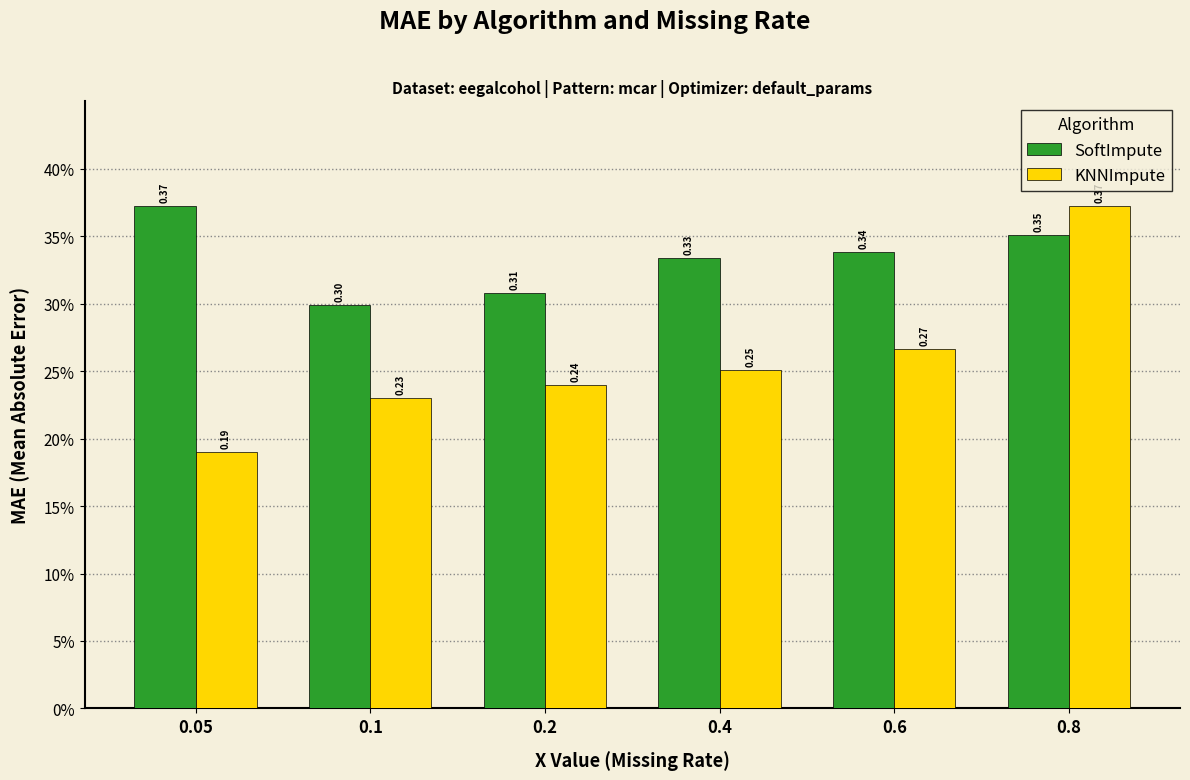

Reading left to right, extract all data points from this chart.

SoftImpute: 0.4	0.3	0.3	0.3	0.3	0.4
KNNImpute: 0.2	0.2	0.2	0.3	0.3	0.4